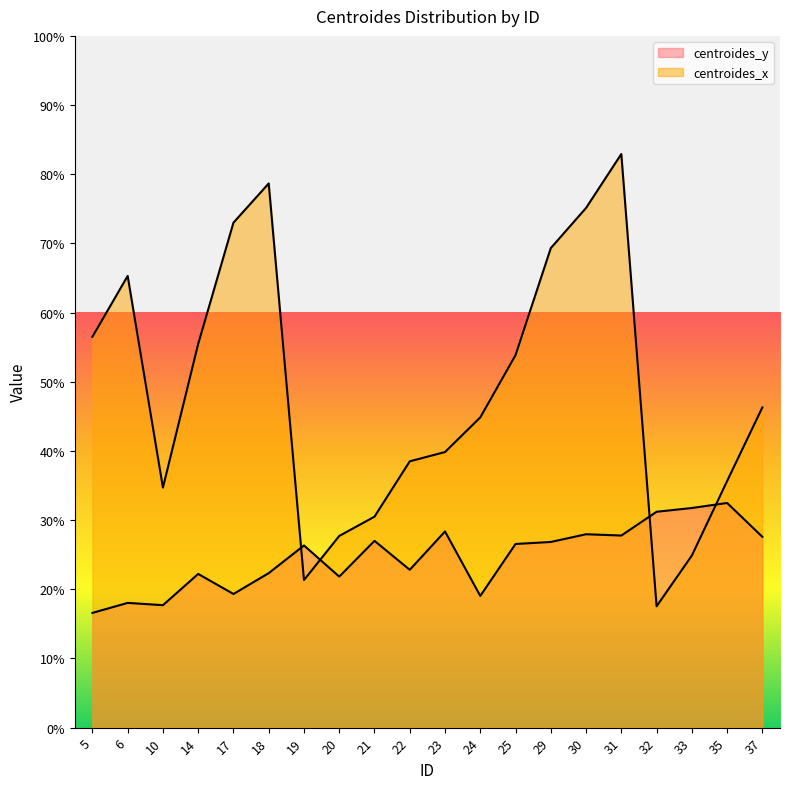

What is the minimum value for centroides_y?

16.6